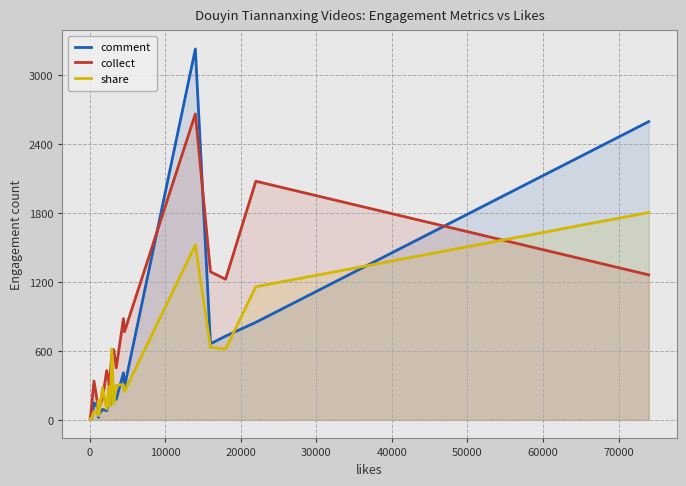

List the series in order of their peak value, highest first.

comment, collect, share